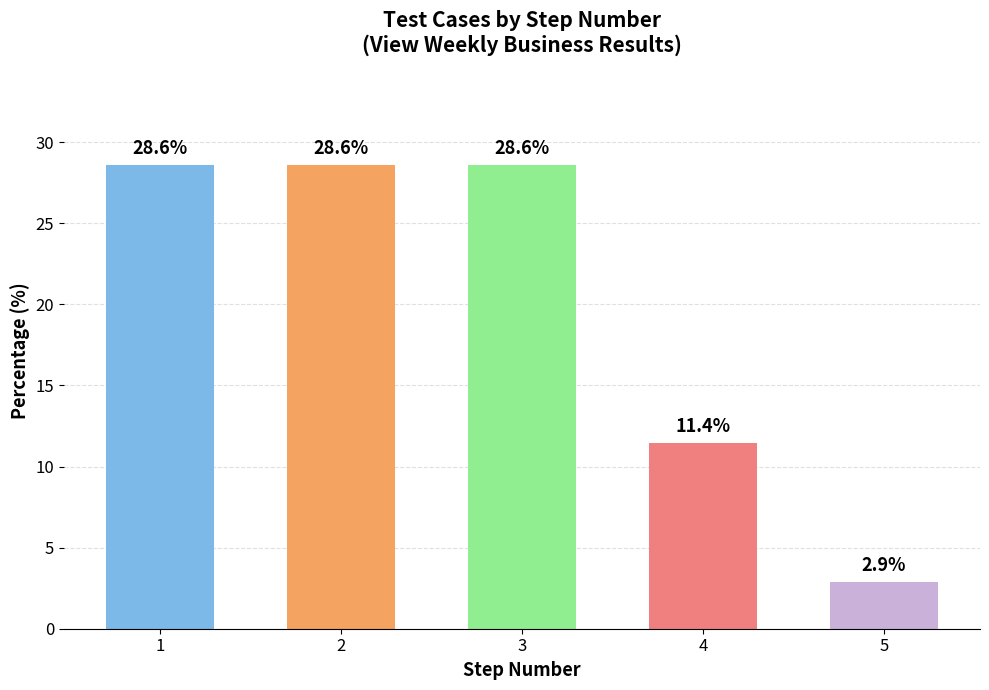

How many series are shown in this chart?

1